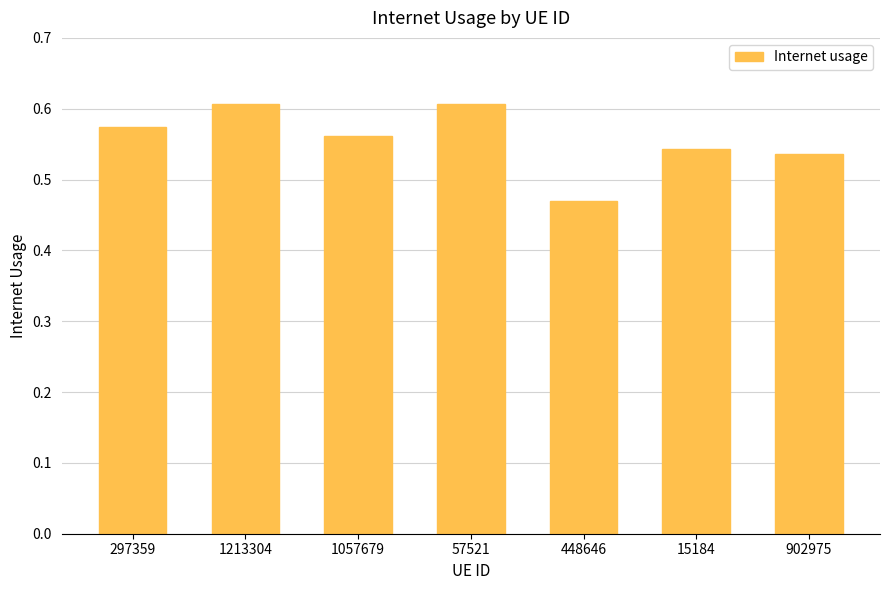

What position from the left is 1057679?

3